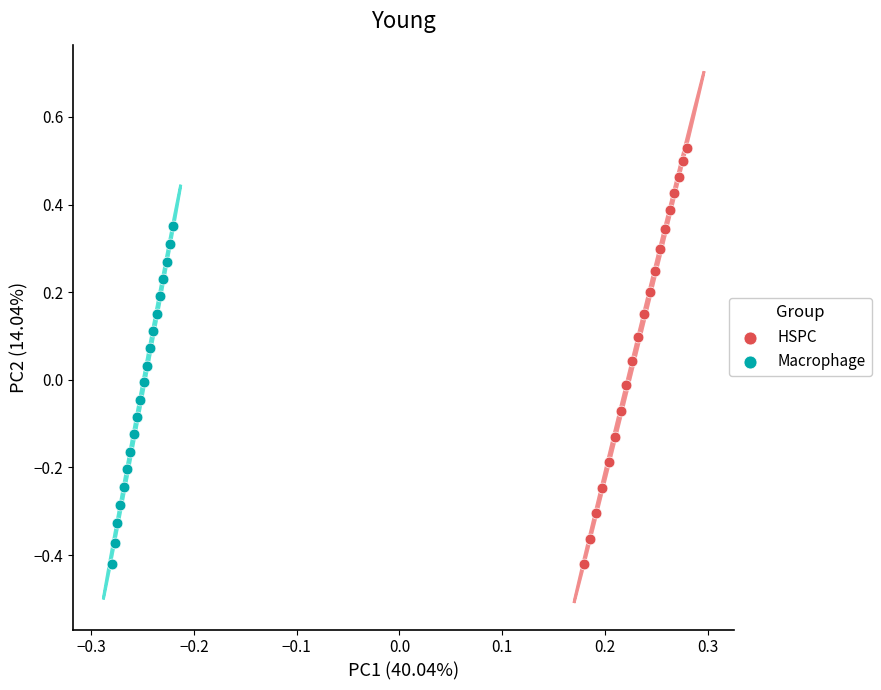

Which series has the widest spread of Y values?

HSPC